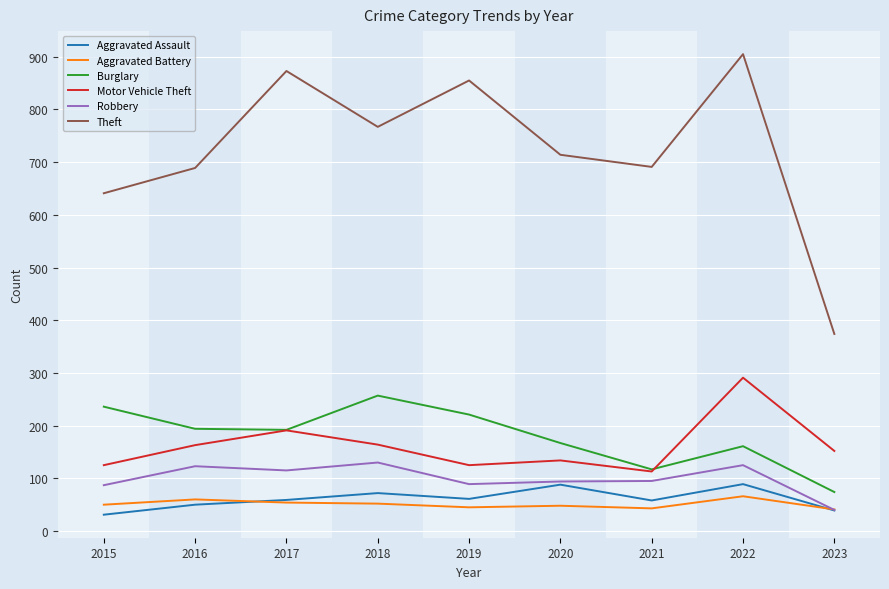

Which series has the widest spread of values?

Theft